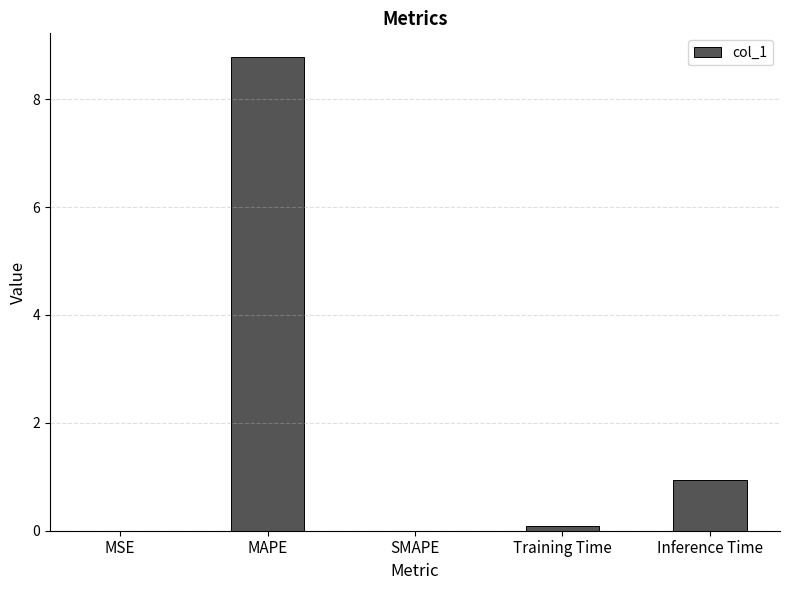

True or false: the data shows 0.1 at Training Time.

True